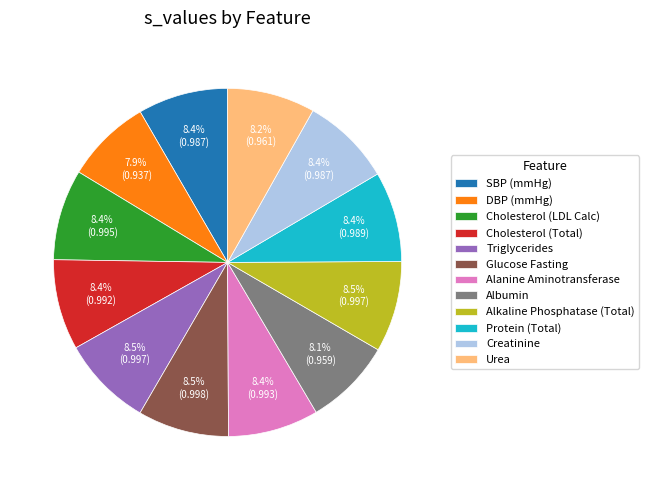

To the nearest percent, what is the combined percentage of Glucose Fasting and Cholesterol (LDL Calc)?

17%